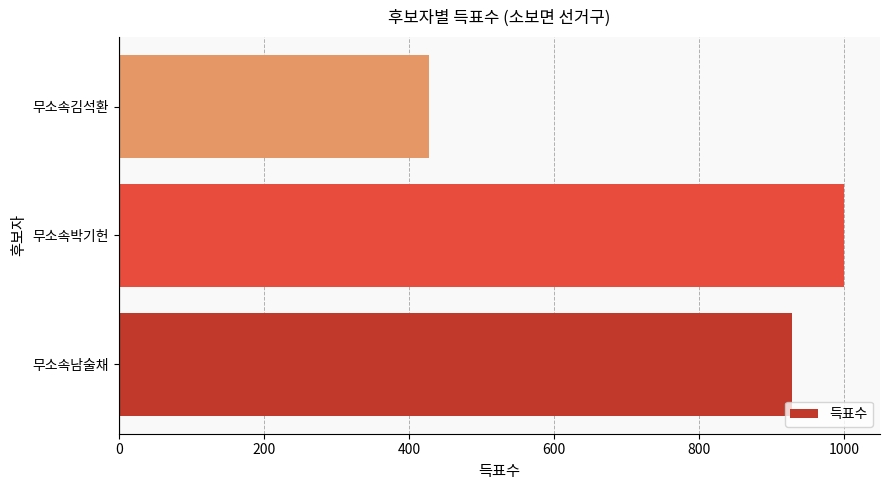

What is the greatest value displayed?

999